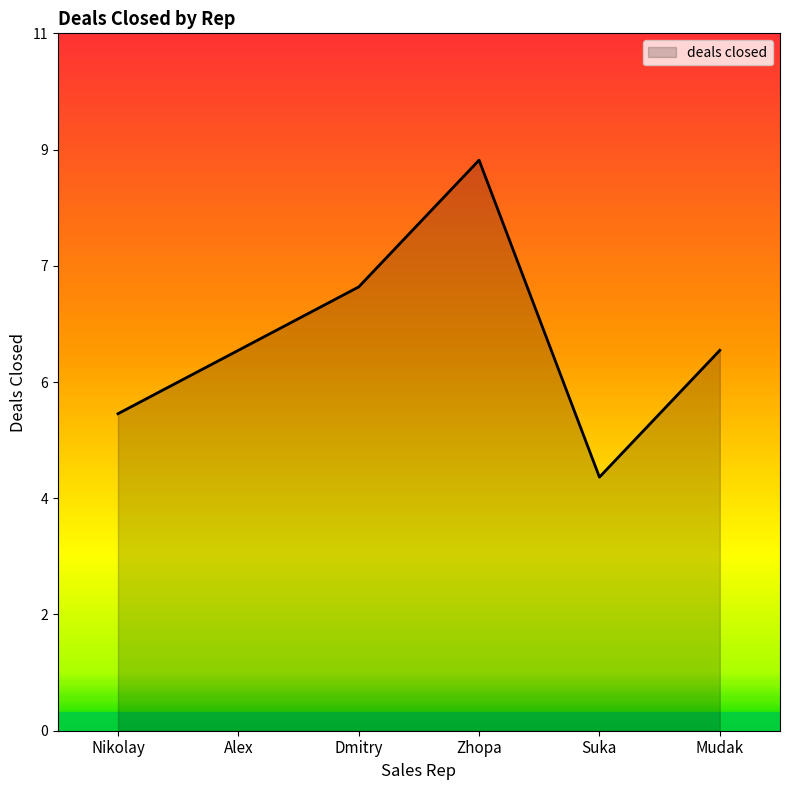

What is the greatest value displayed?

9